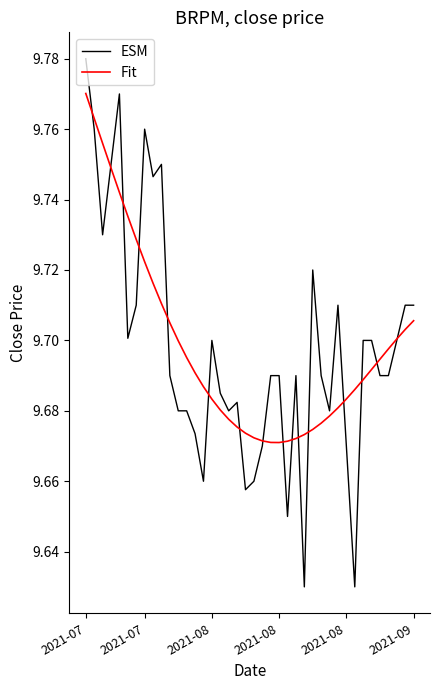

What is the sum of all Fit values?

387.9